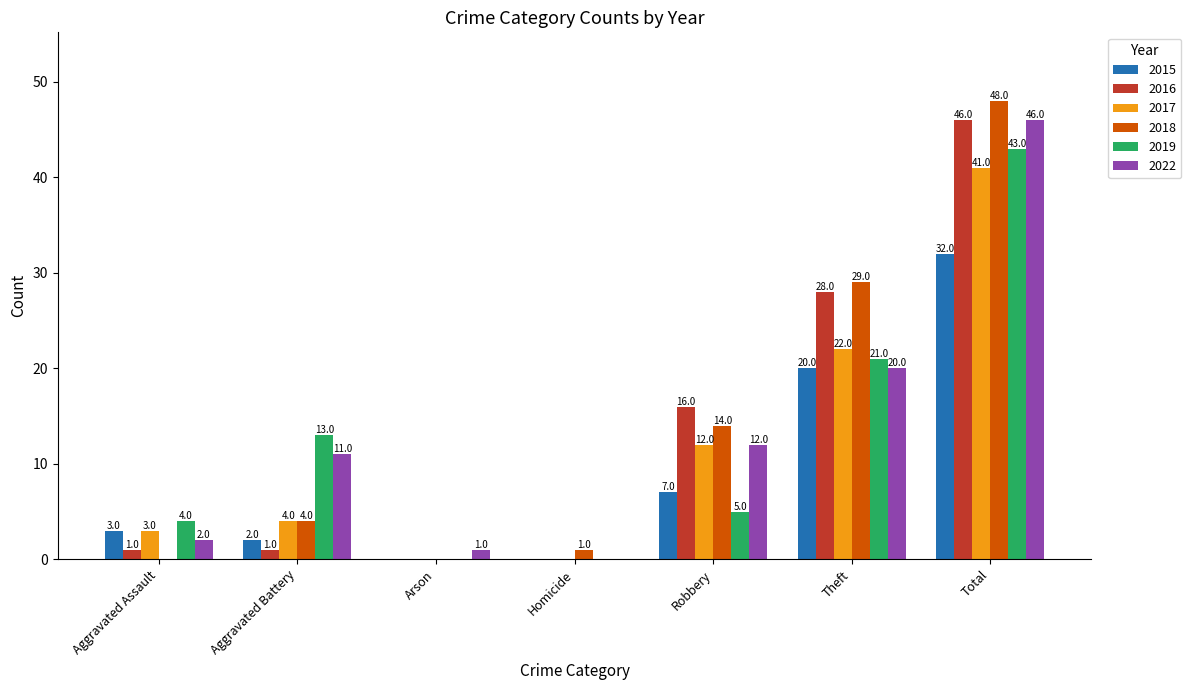

Is it true that 2017 equals -19 at Homicide?

False